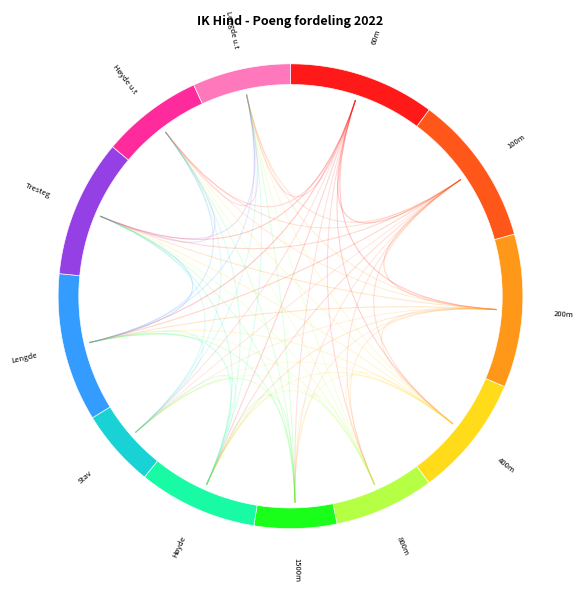

Count the number of slices in the pie.

12